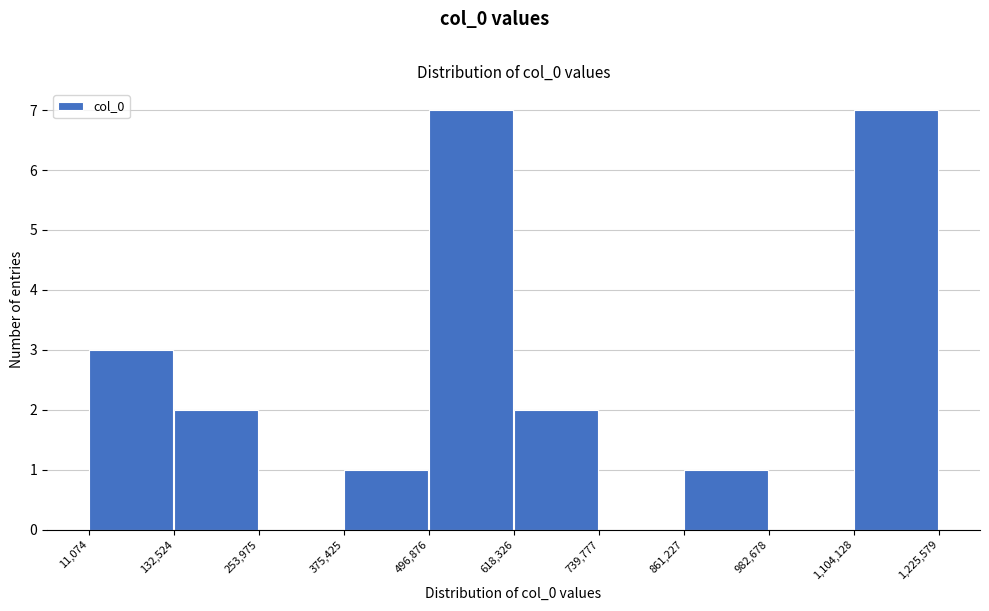

What is the height of the bar covering 861,227 to 982,678 on the x-axis? The values are not printed on the chart, so give them approximately, as read against the axis.

1